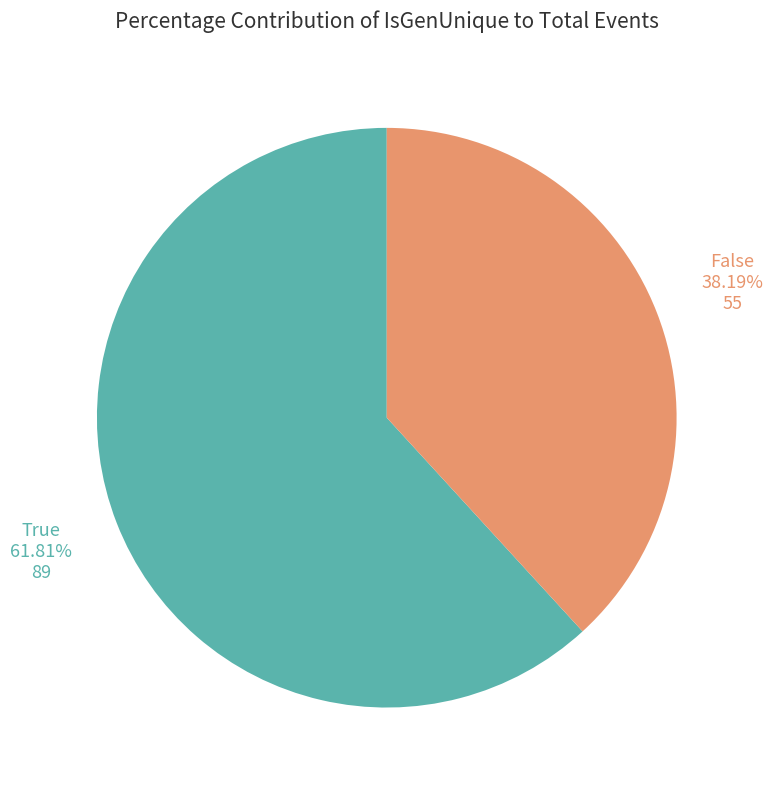

Does any single category account for the majority?

Yes